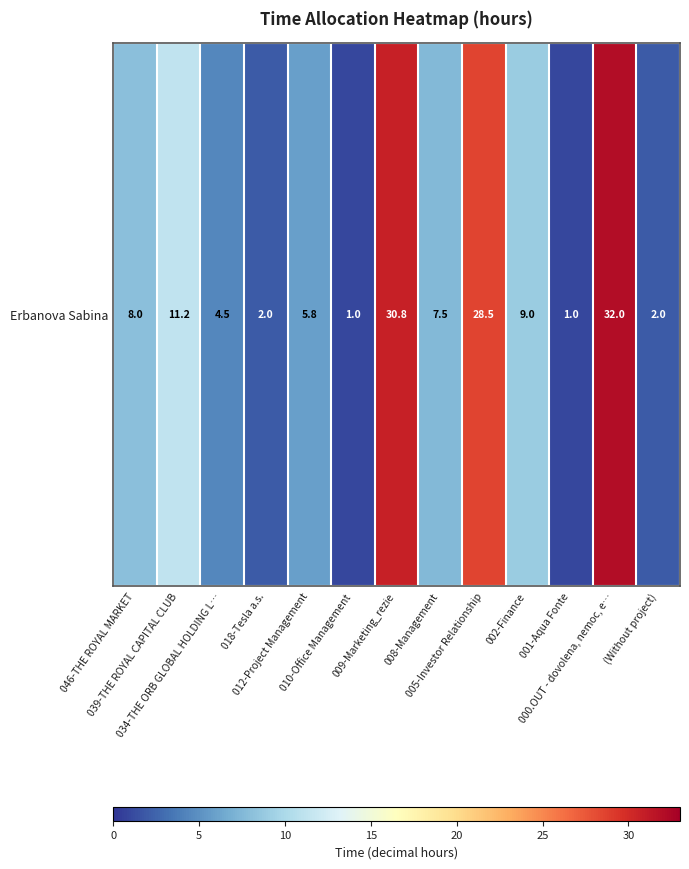

At which label is the value closest to 16?

039-THE ROYAL CAPITAL CLUB